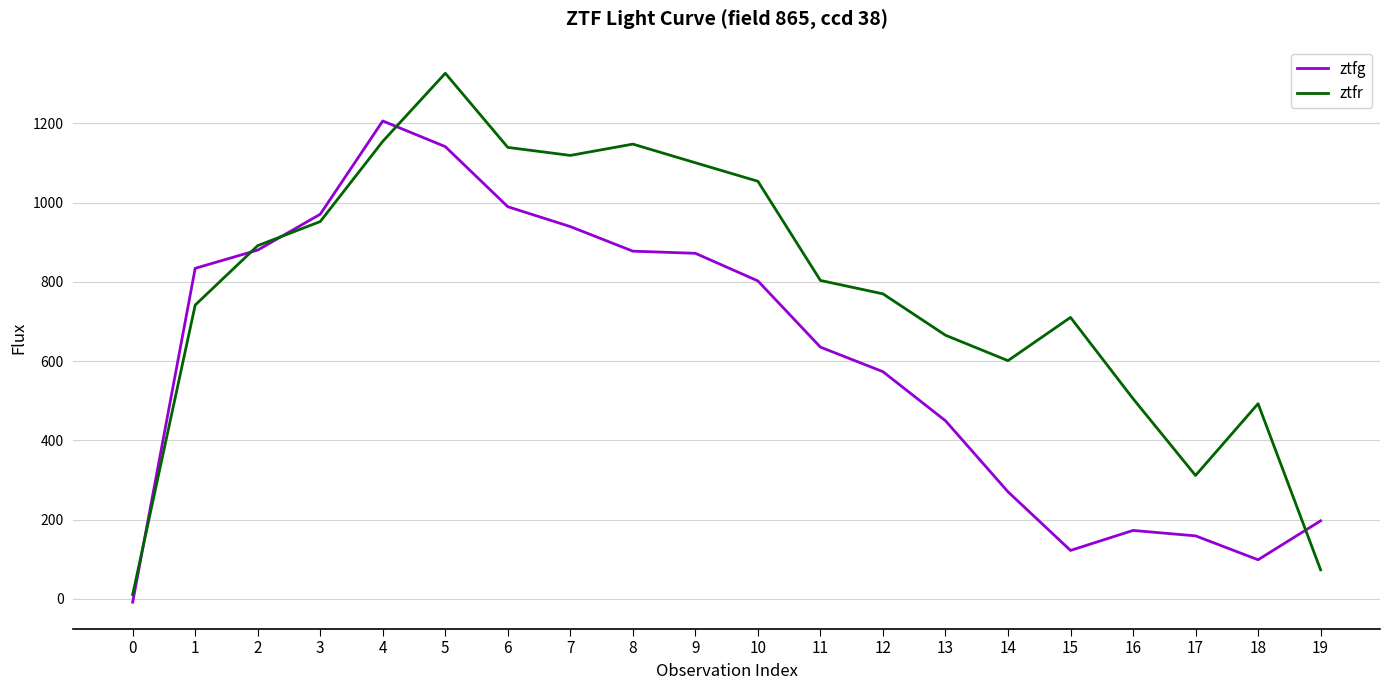

List the series in order of their overall mean, highest first.

ztfr, ztfg